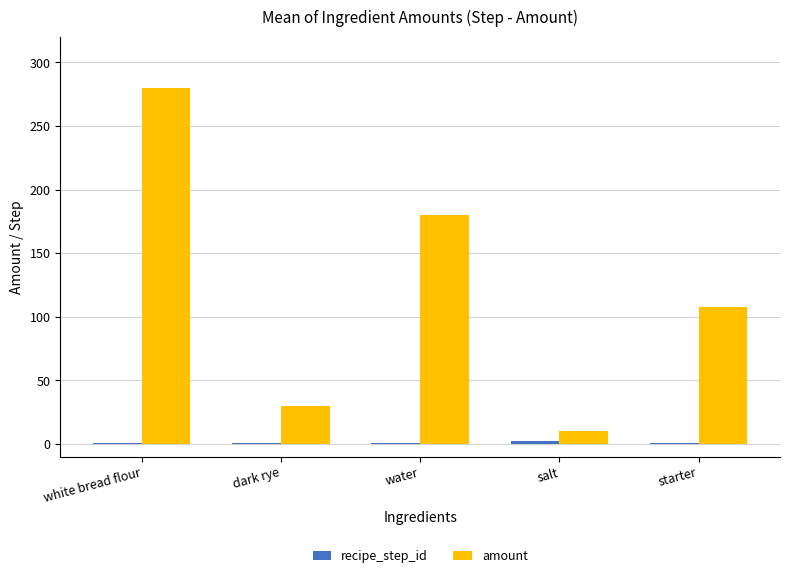

How many series are shown in this chart?

2